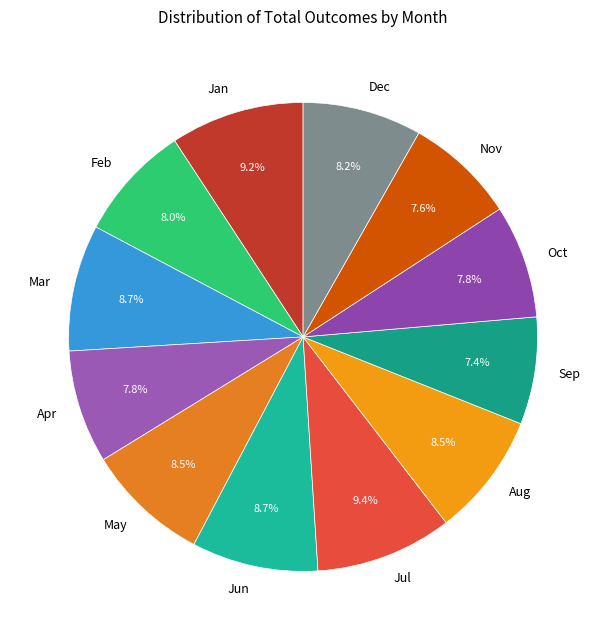

Is it true that Mar is 9% of the pie?

True